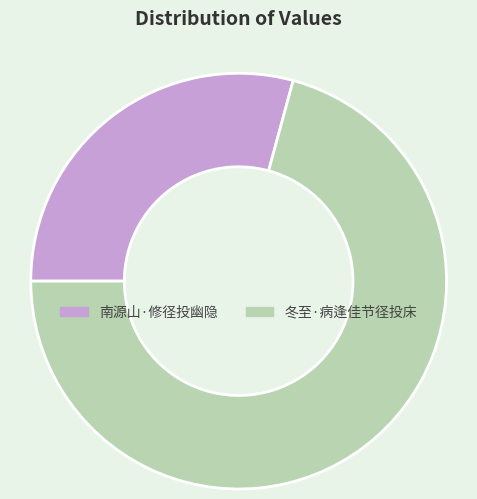

Which slice is the largest?

冬至·病逢佳节径投床